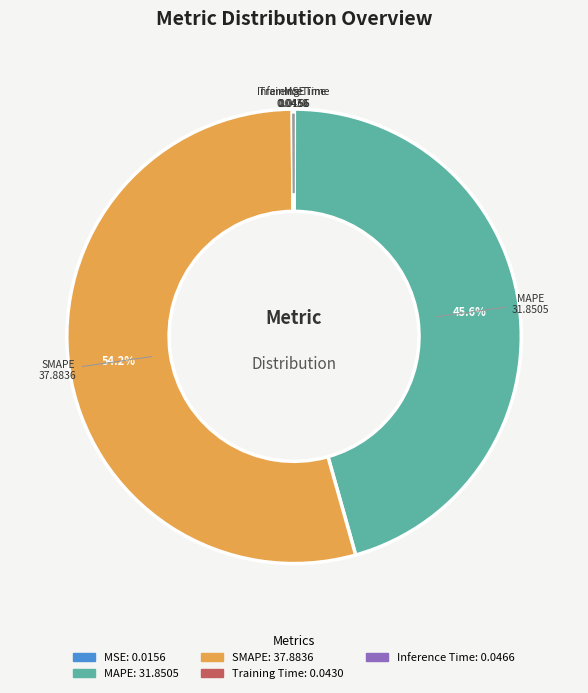

Which category accounts for the majority?

SMAPE